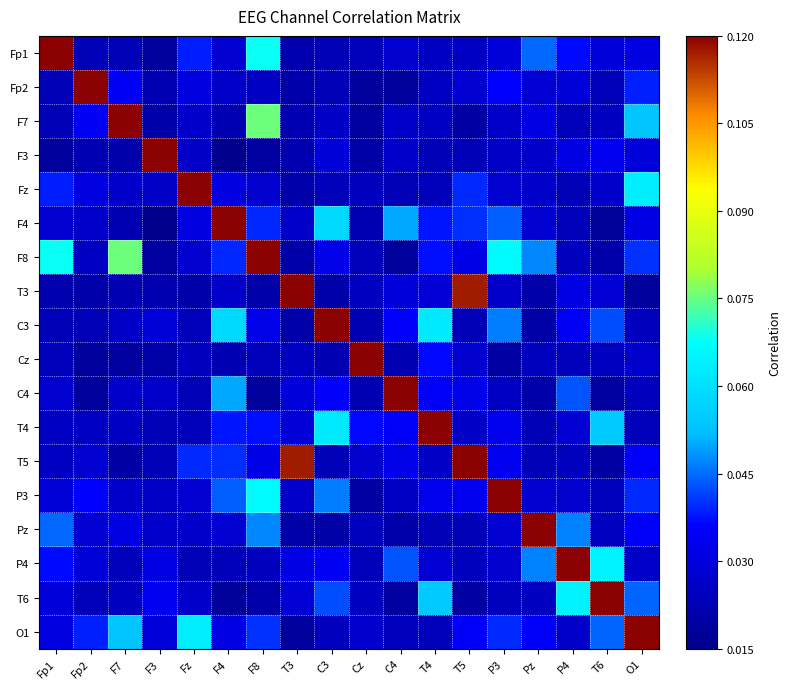

At C4, list the series in order from largest to smallest.

C4, F4, P4, C3, T4, T5, T3, Fp1, F7, F3, P3, O1, Fz, Cz, Pz, T6, Fp2, F8